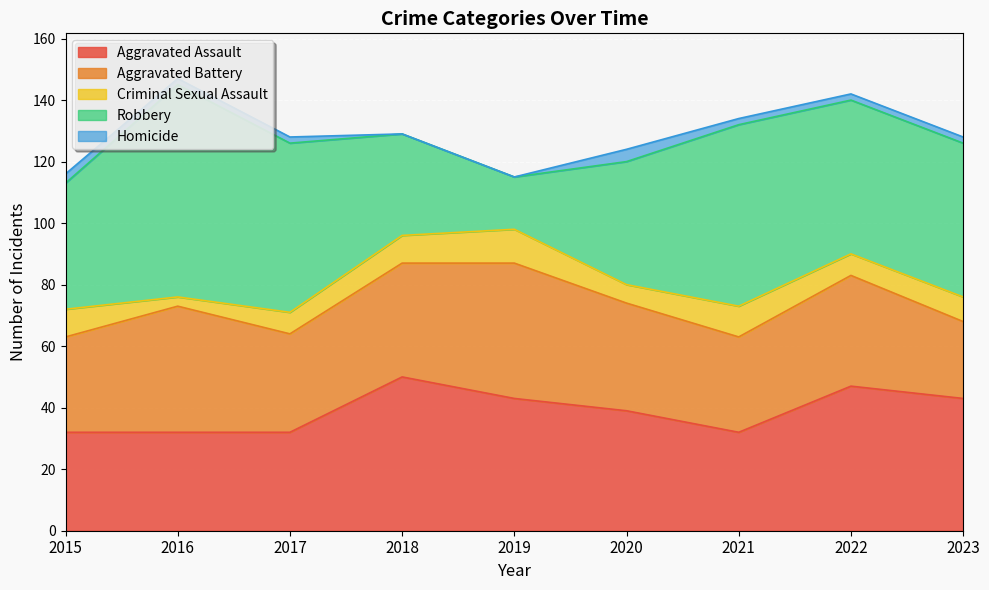

Count the Aggravated Assault values in the range 32 to 43.

7